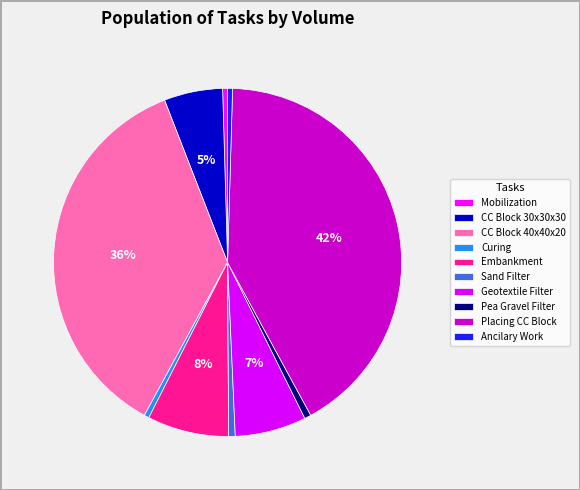

How many slices are in this pie chart?

10